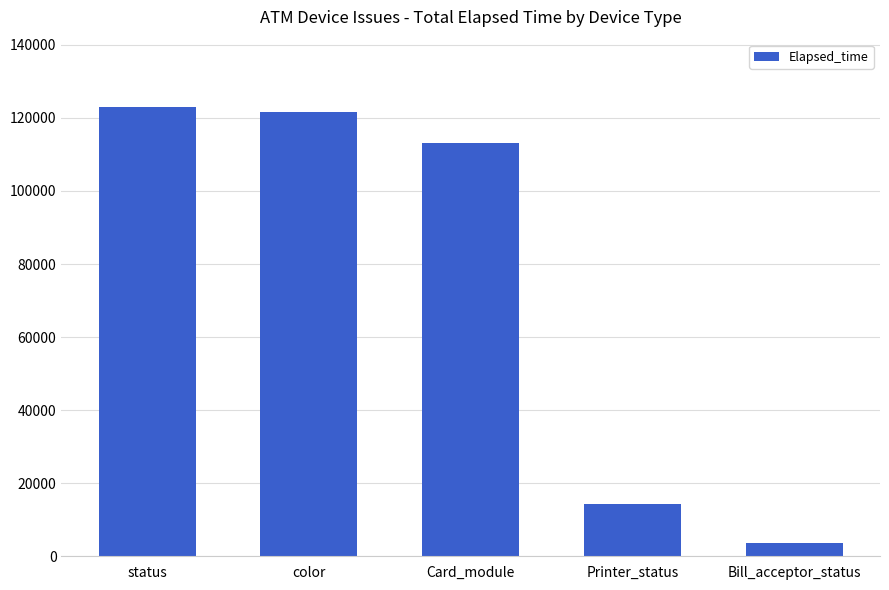

What is the label of the 3rd bar from the left?

Card_module